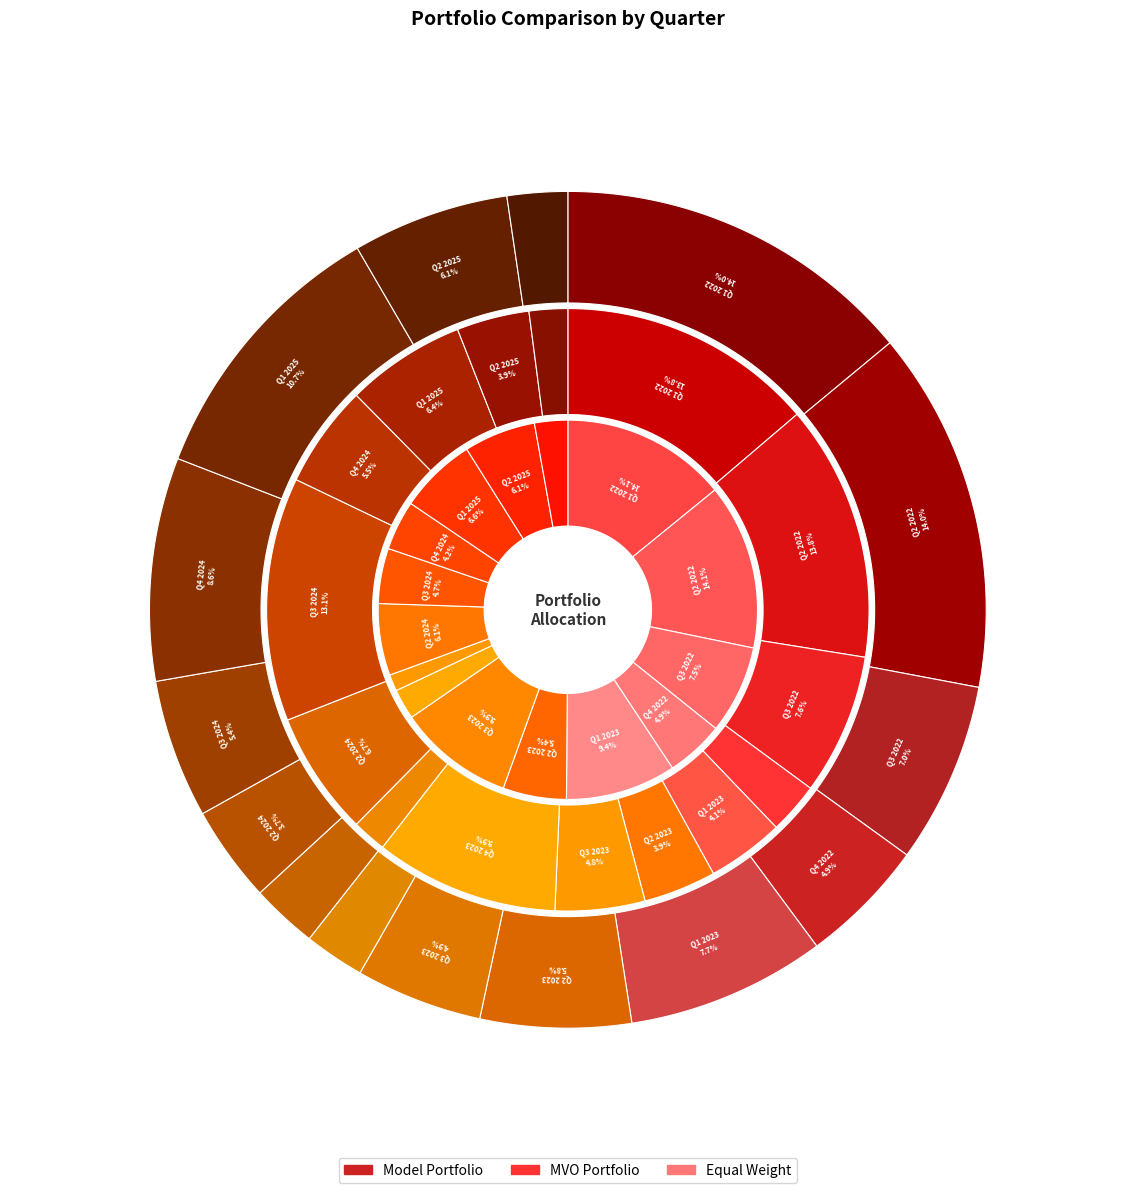

Which category has the biggest portion of the pie?

Q1 2022